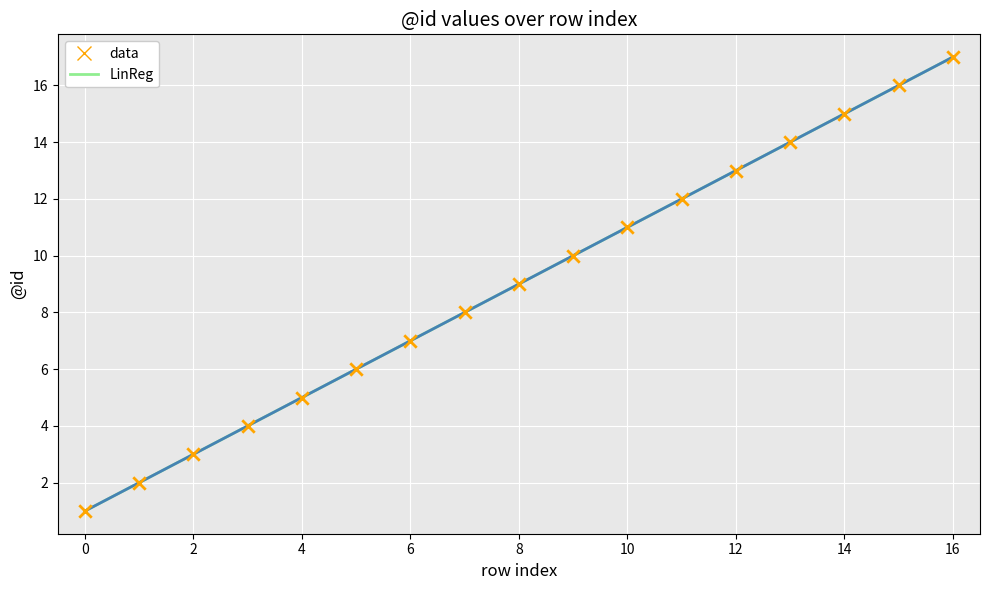

Which series has the largest total across all categories?

data